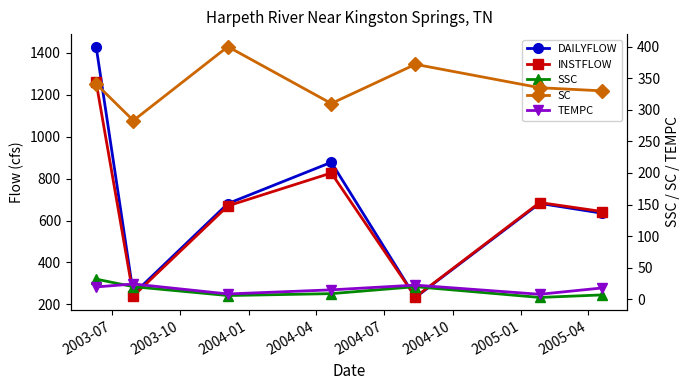

Which series changed the most between 2004-04 and 2004-10?

DAILYFLOW